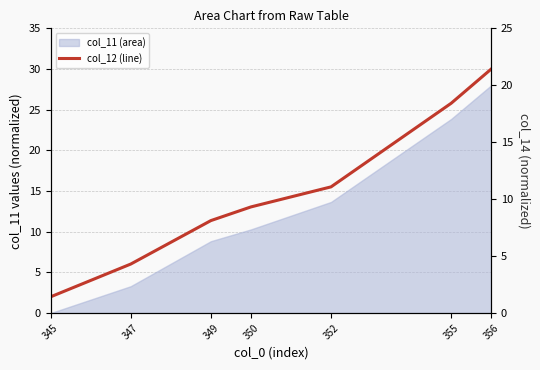

What is the value of the 5th point from the left?

15.5